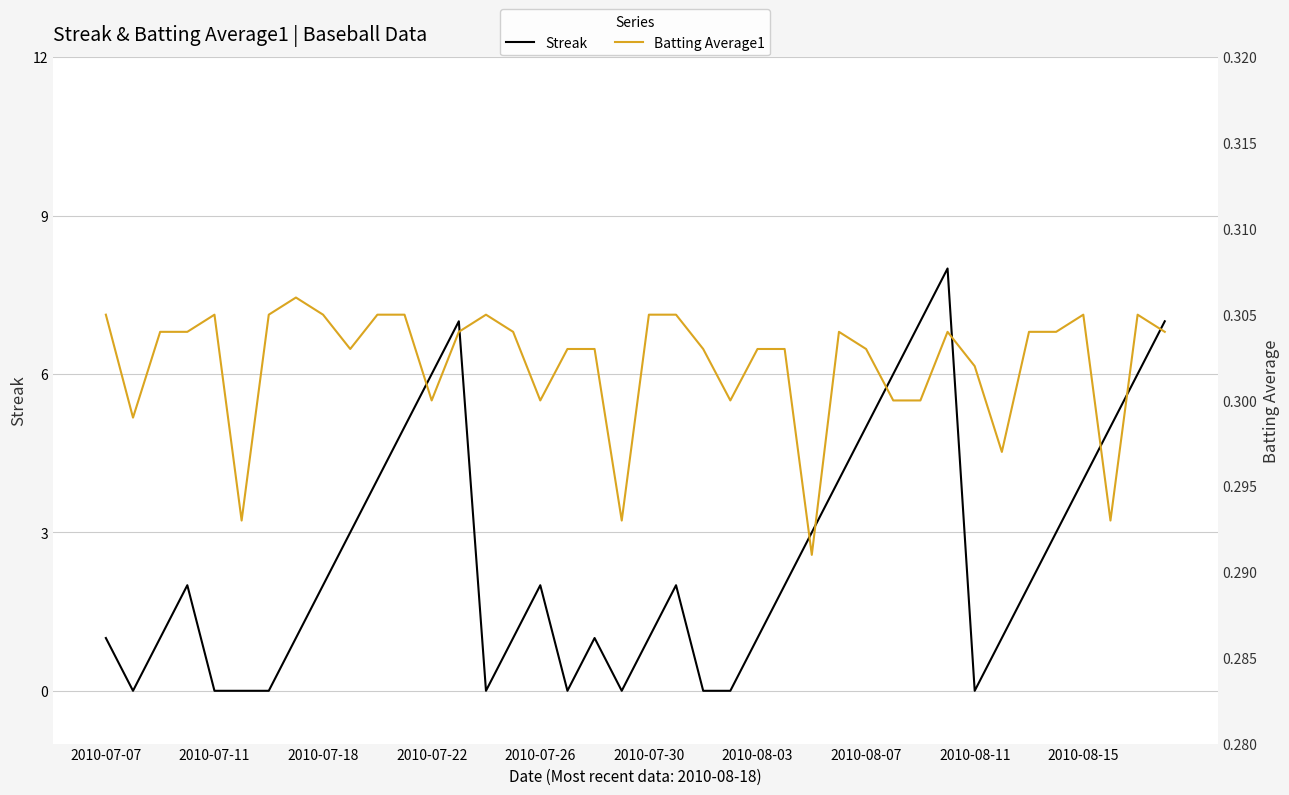

Which category has the highest value in the Streak series?

31